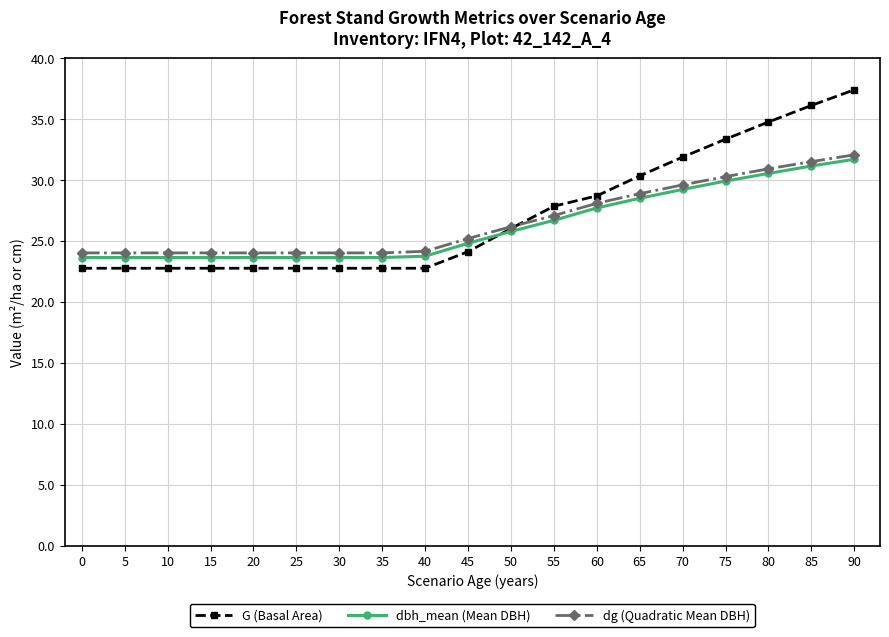

What value does the dbh_mean (Mean DBH) series have at 65?

28.5